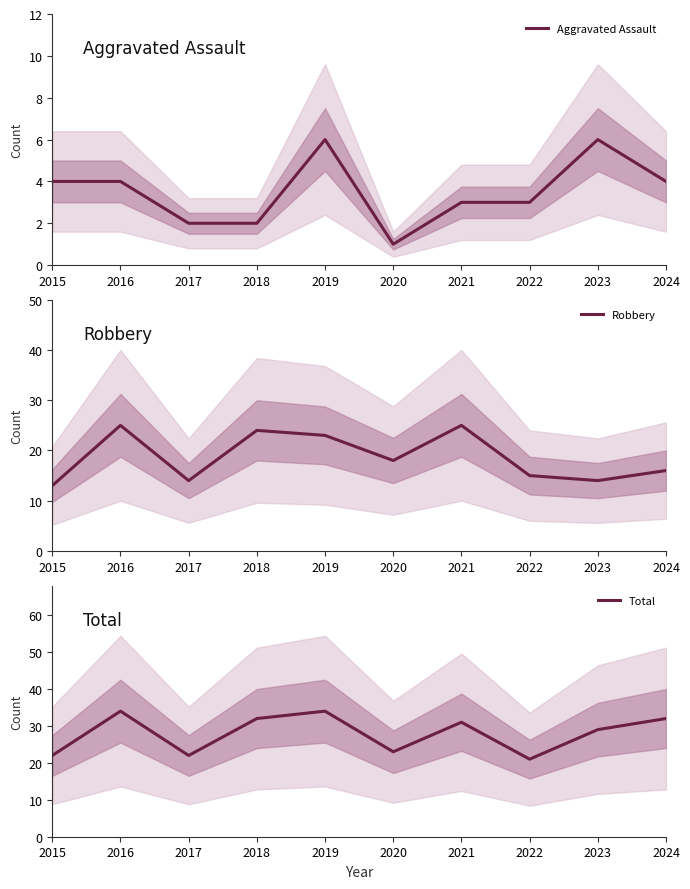

How many lines are shown in the chart?

3